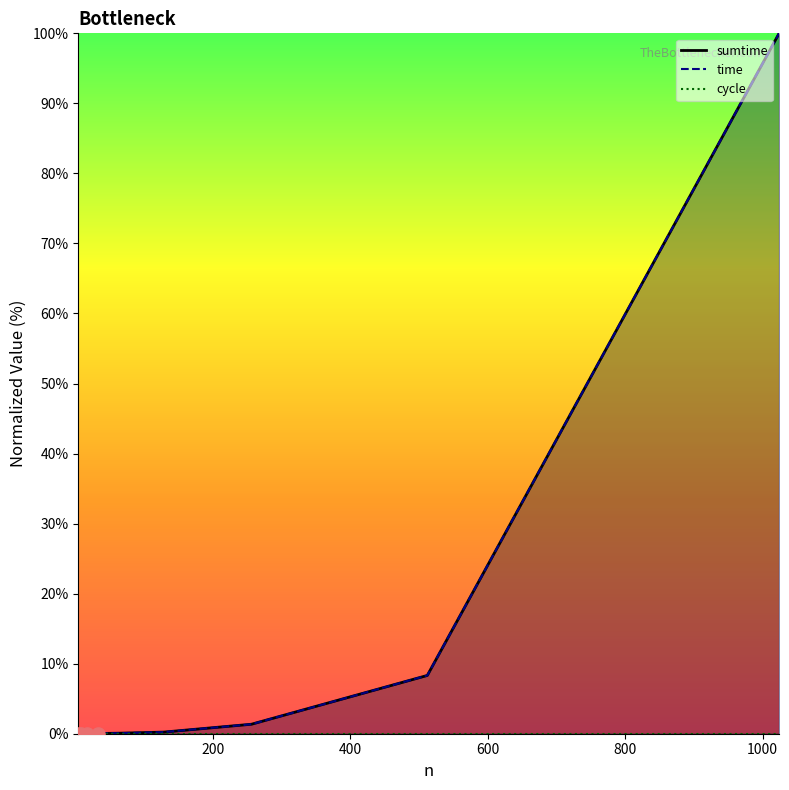

What is the total value across all series at 64?

0.2